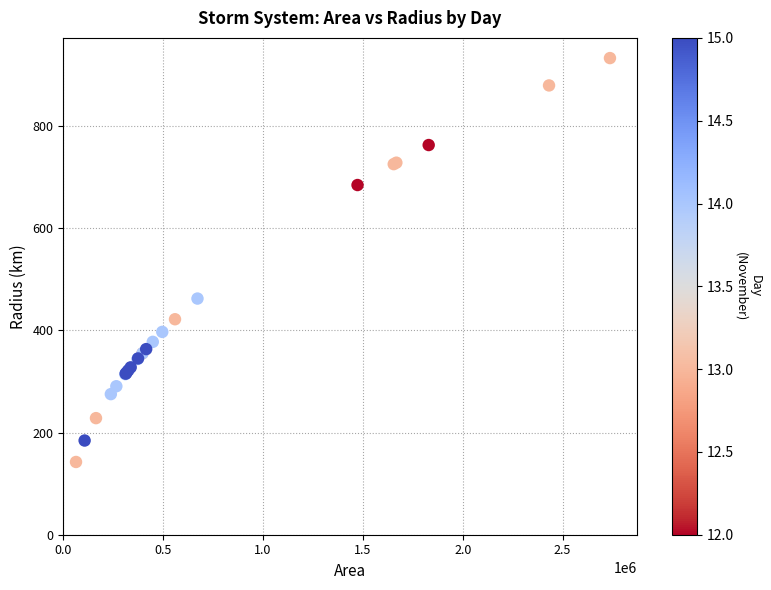

What Y value in the scatter plot is closest to 537?

462.5